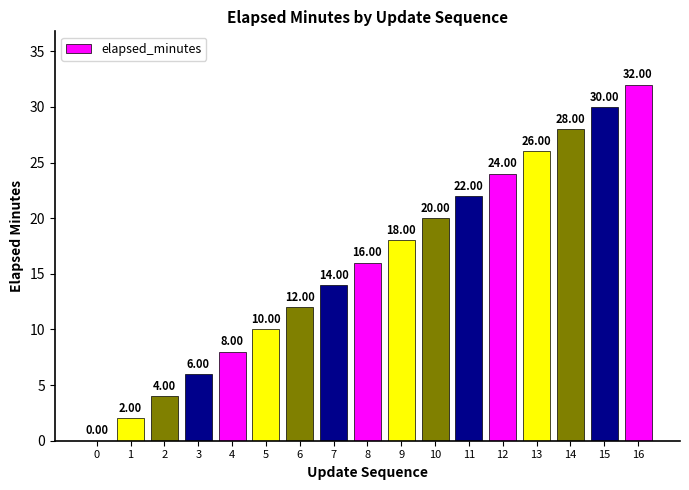

Which has a higher value, 14 or 10?

14